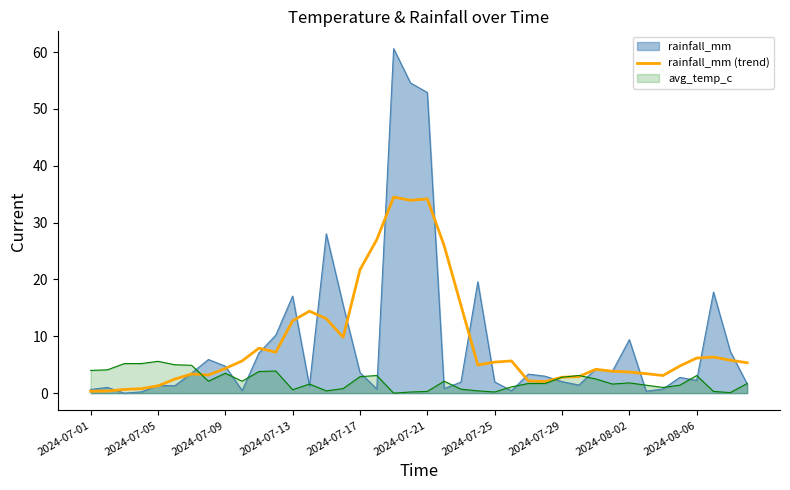

What is the greatest value displayed?

60.6